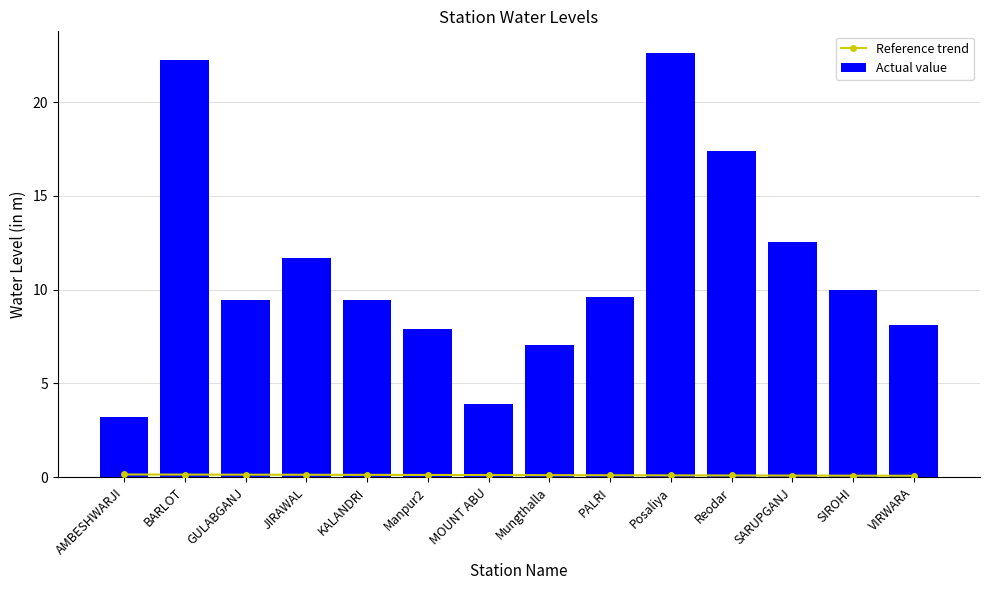

Which category has the highest value across all series?

Posaliya